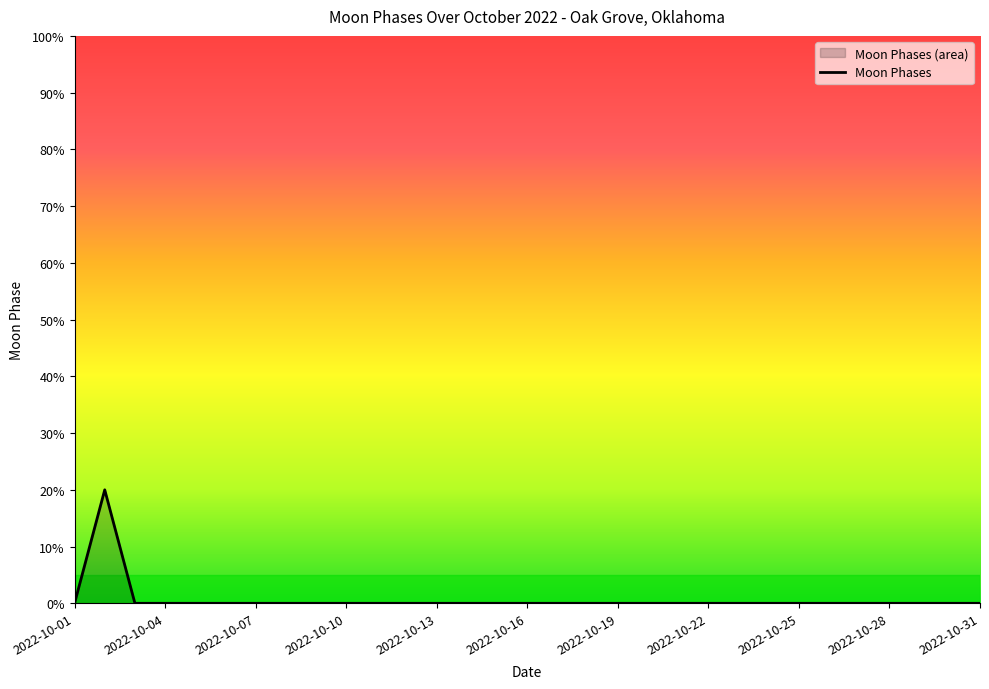

True or false: the data shows -9 at 2022-10-19.

False